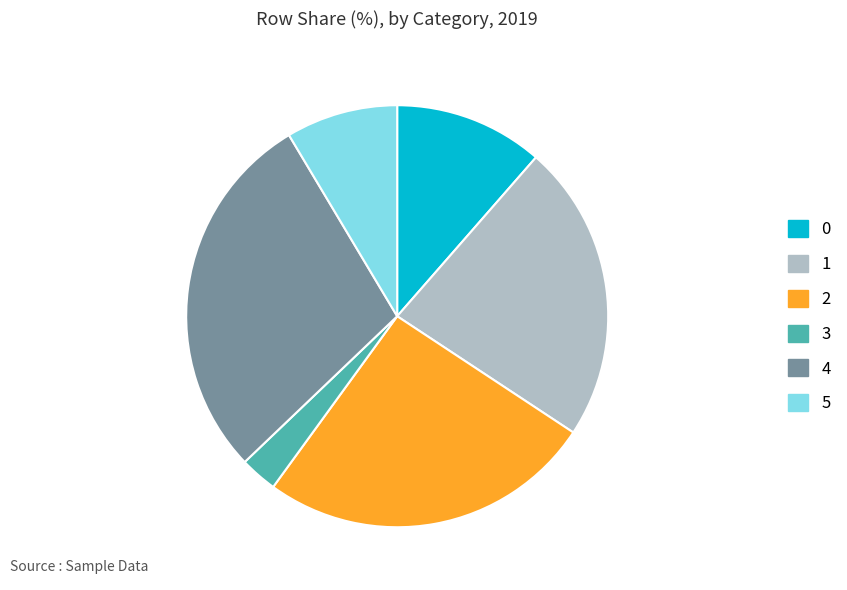

The 5 slice represents 1% of the pie. True or false?

False